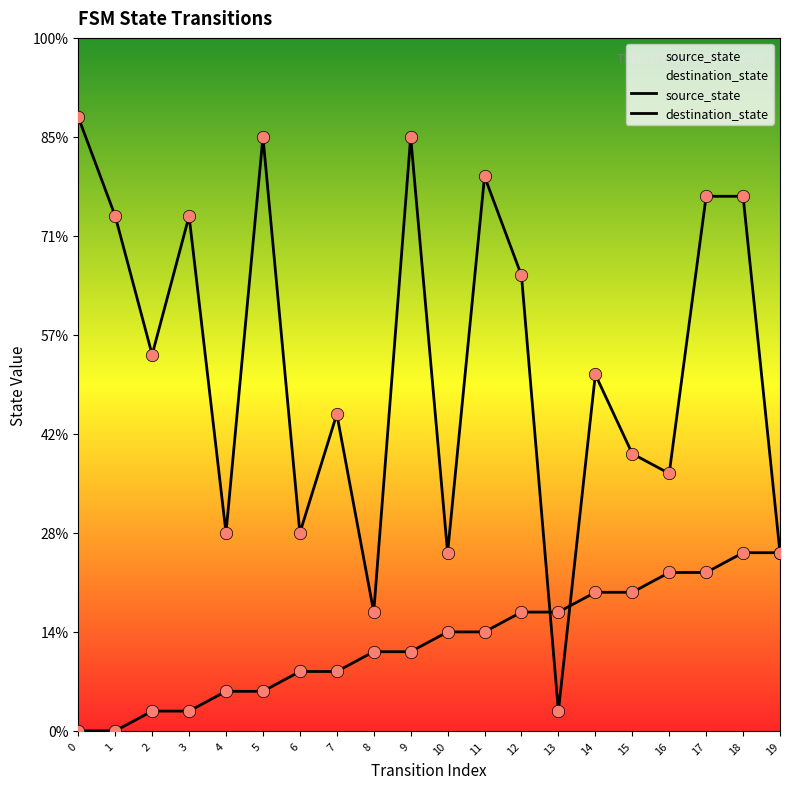

Which series has the largest total across all categories?

destination_state